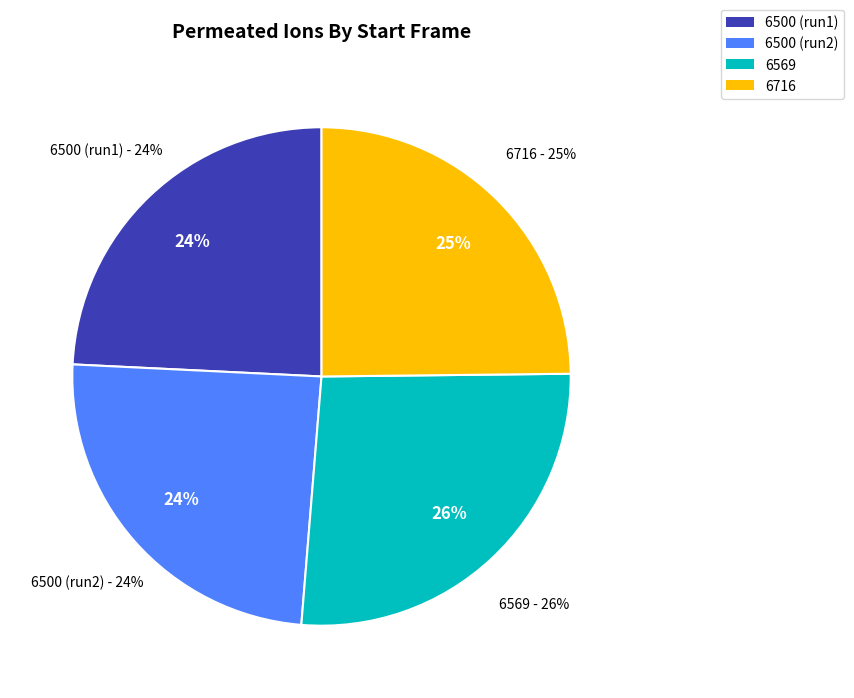

The 6716 slice represents 25% of the pie. True or false?

True